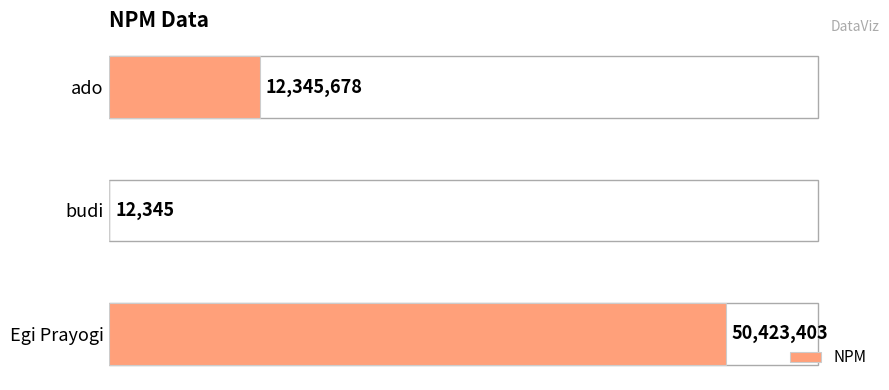

How many values are between 12345 and 50423403?

3